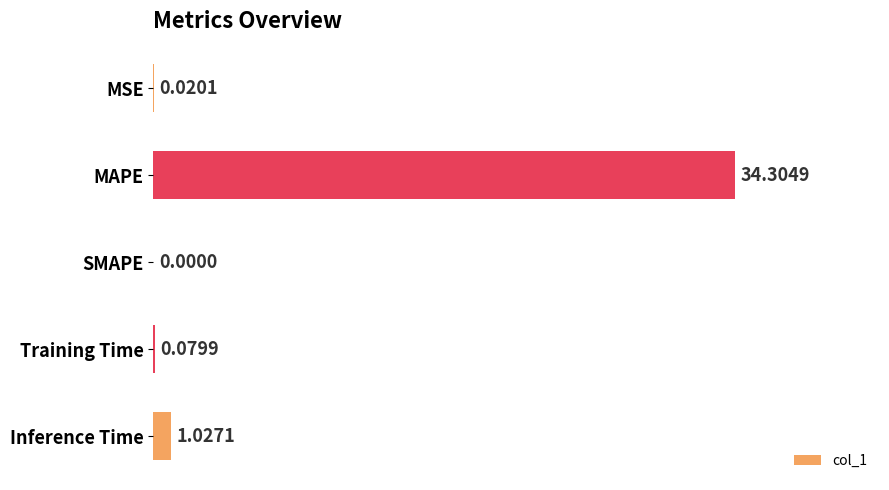

Between Inference Time and SMAPE, which is larger?

Inference Time